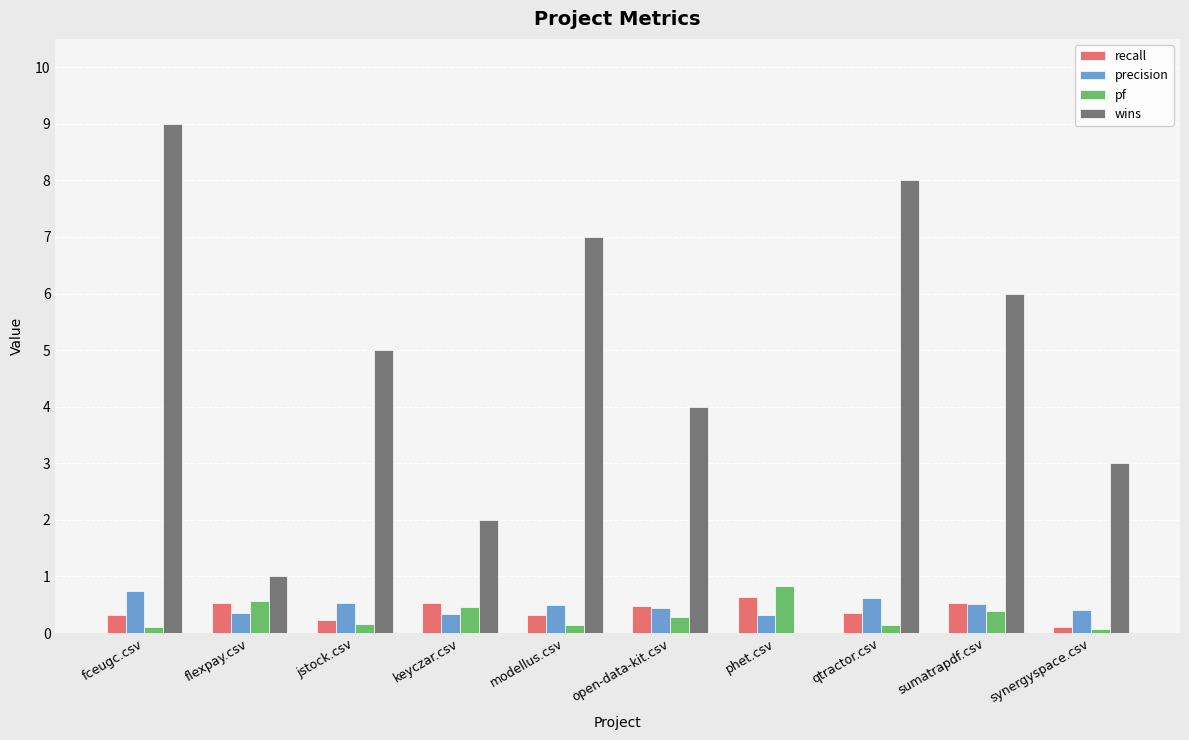

Count the number of data series in this chart.

4